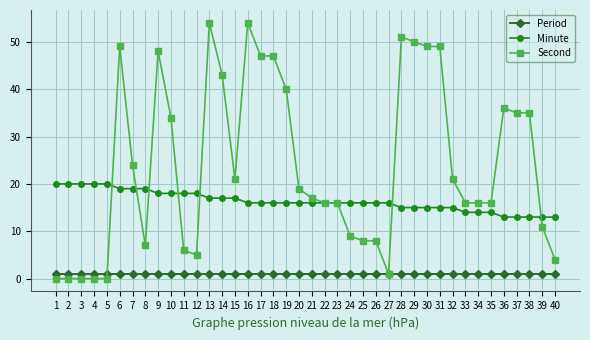

What is the maximum value for Period?

1